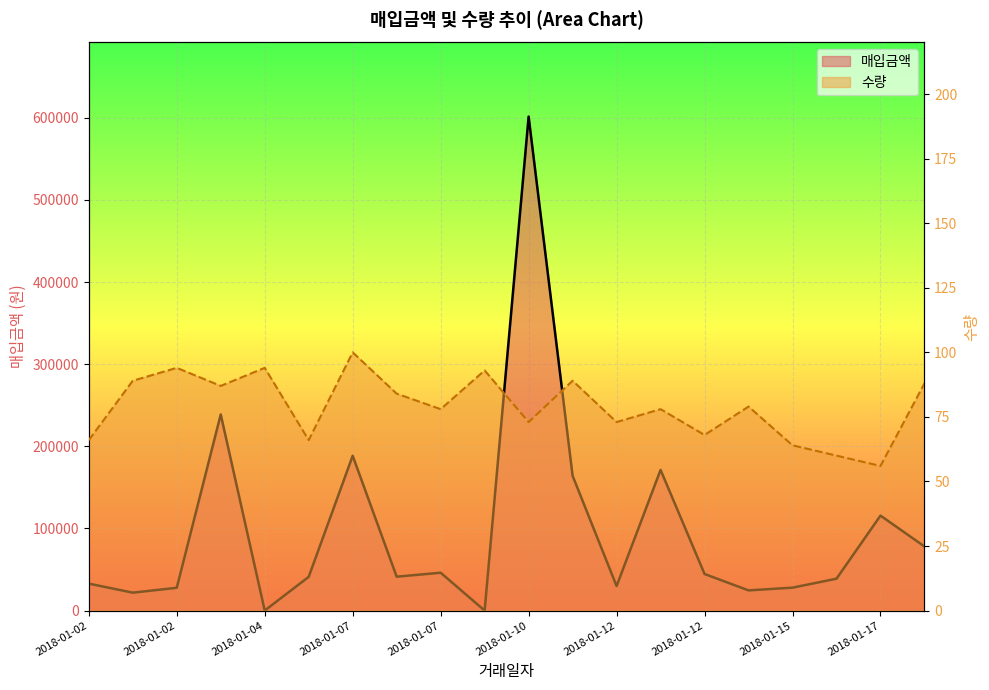

Count the number of data series in this chart.

2